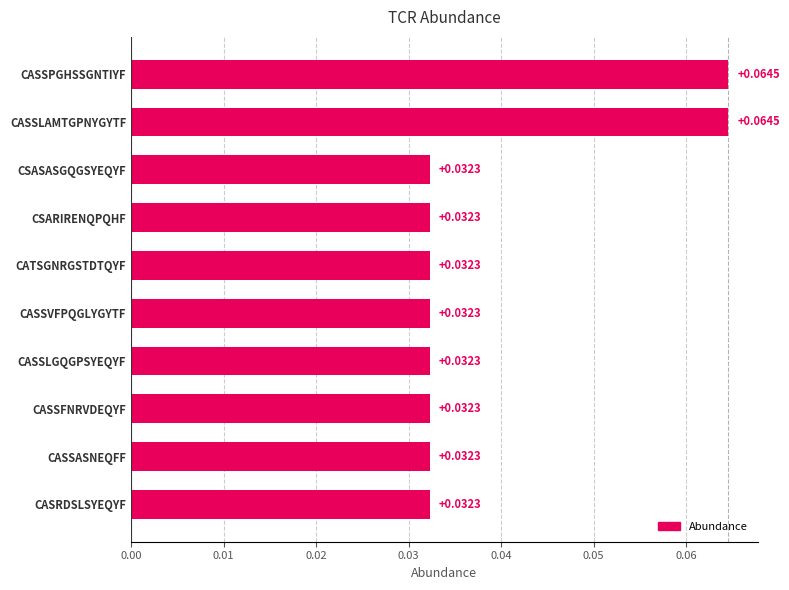

Count the number of data series in this chart.

1